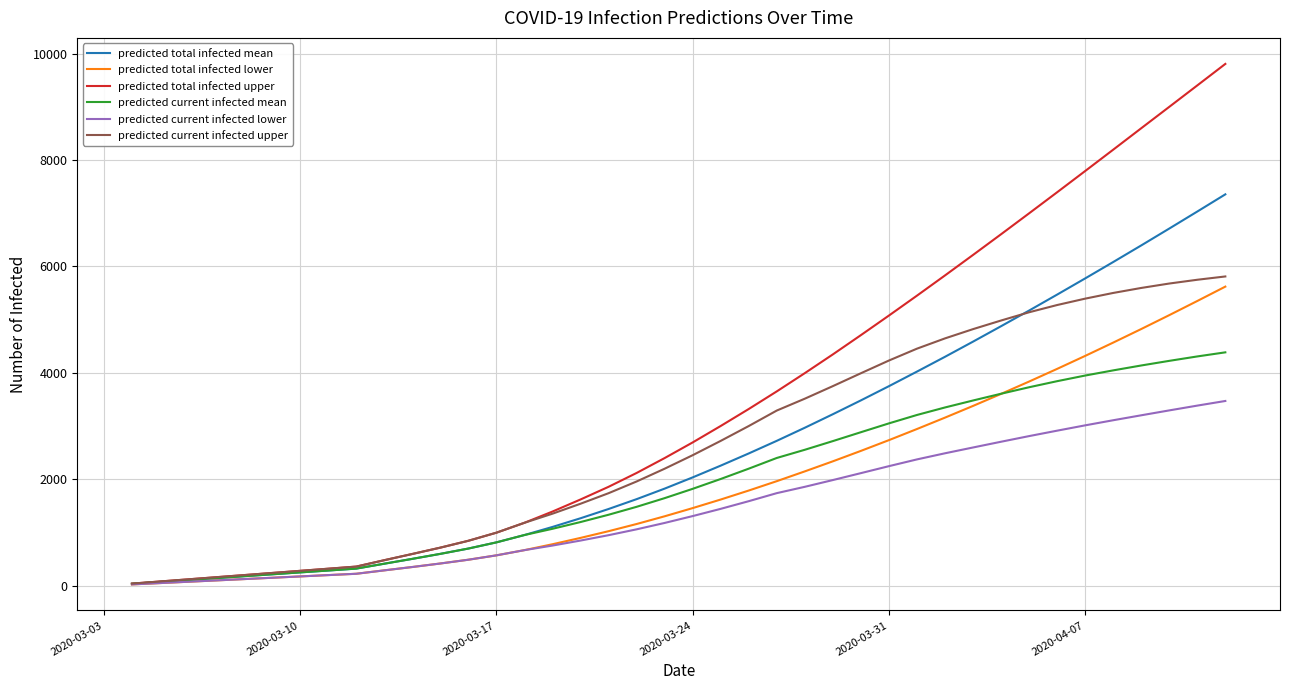

What is the minimum value for predicted current infected mean?

36